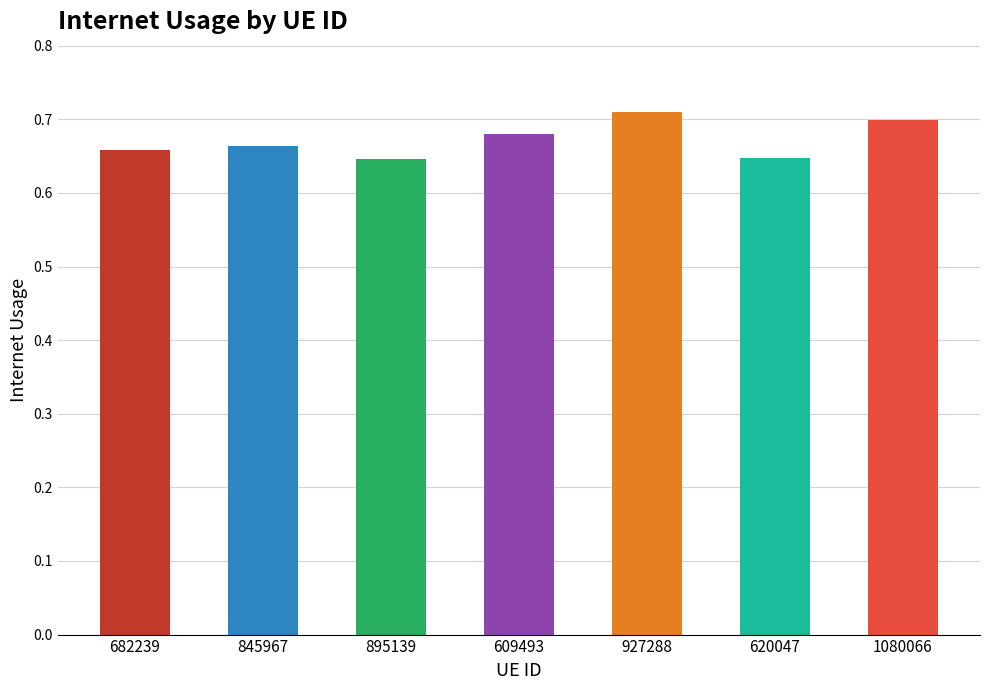

The value at 609493 is 0.7. True or false?

True